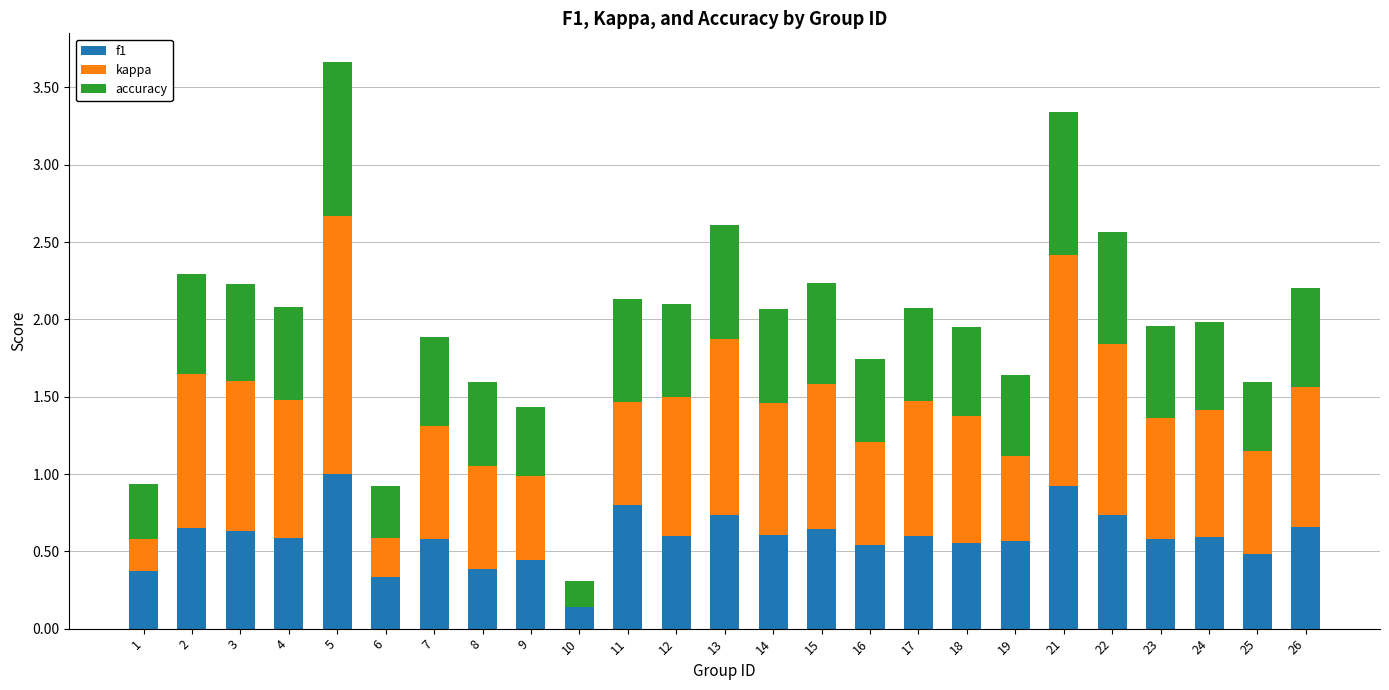

The value of f1 at 2 is 0.9. True or false?

False